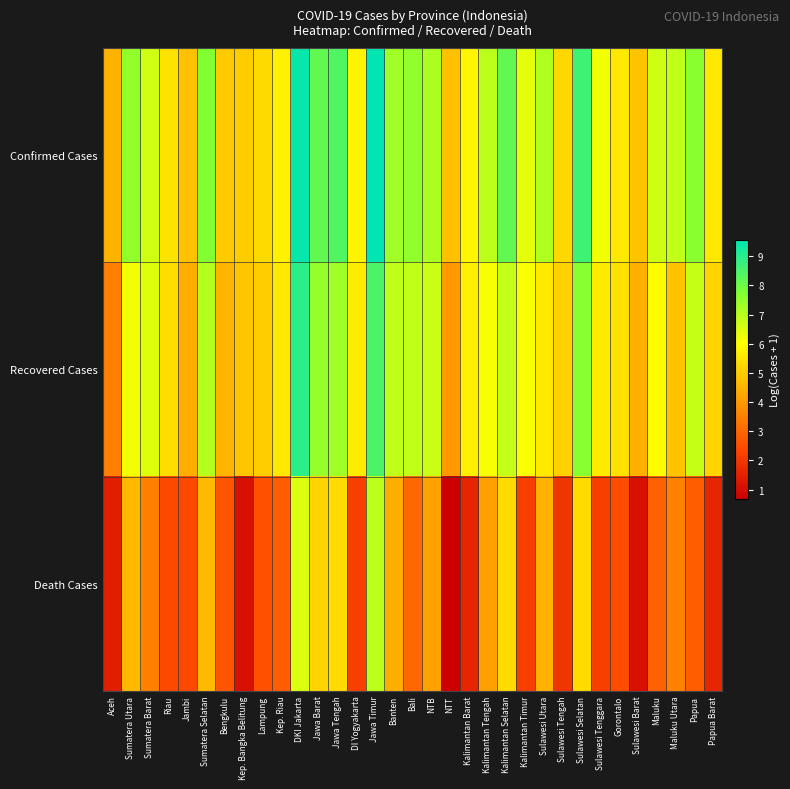

Which series has the largest total across all categories?

Confirmed Cases